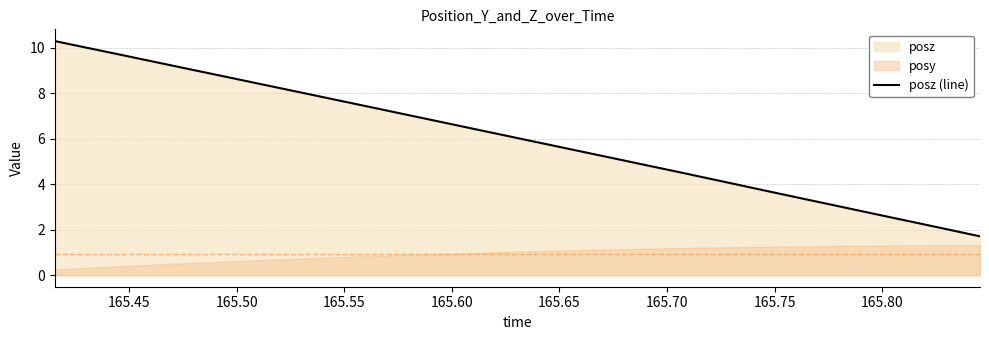

What is the difference between the maximum and second lowest values?

8.3